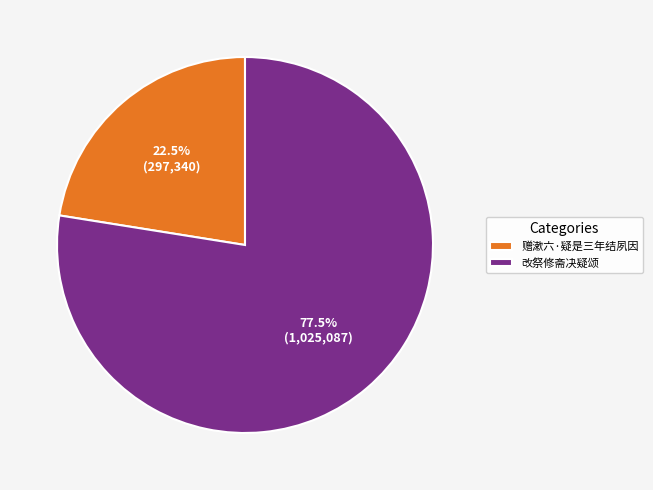

What is the smallest slice in the pie chart?

赠漱六·疑是三年结夙因